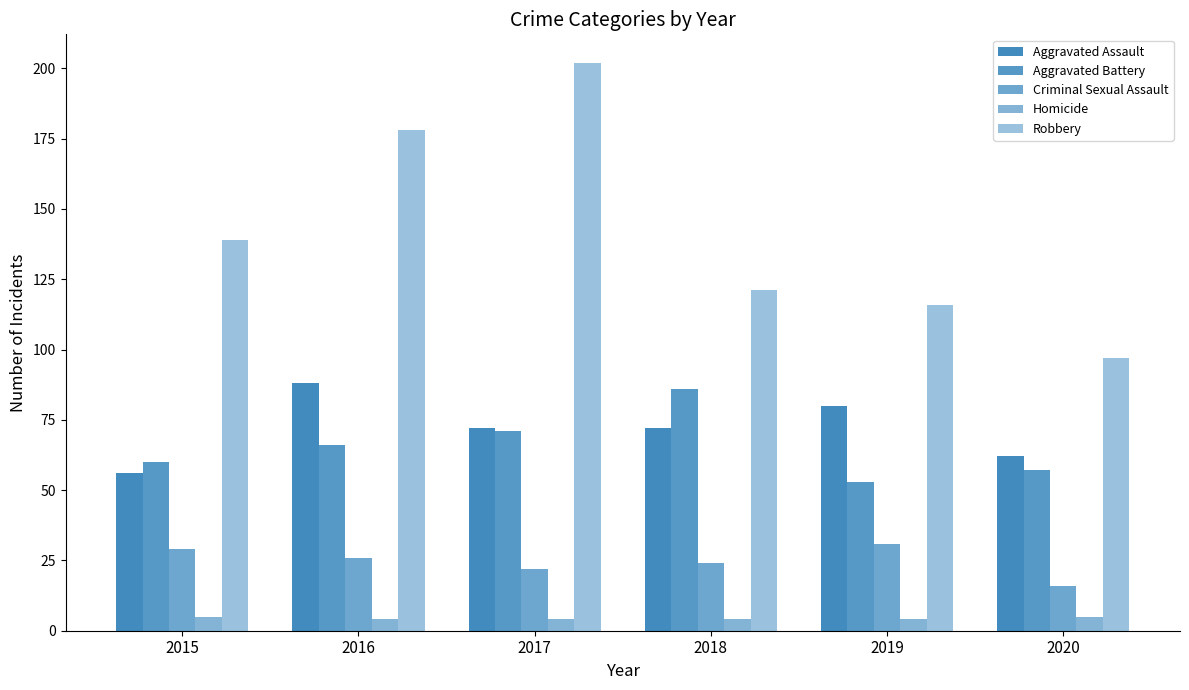

Are the bars horizontal?

No